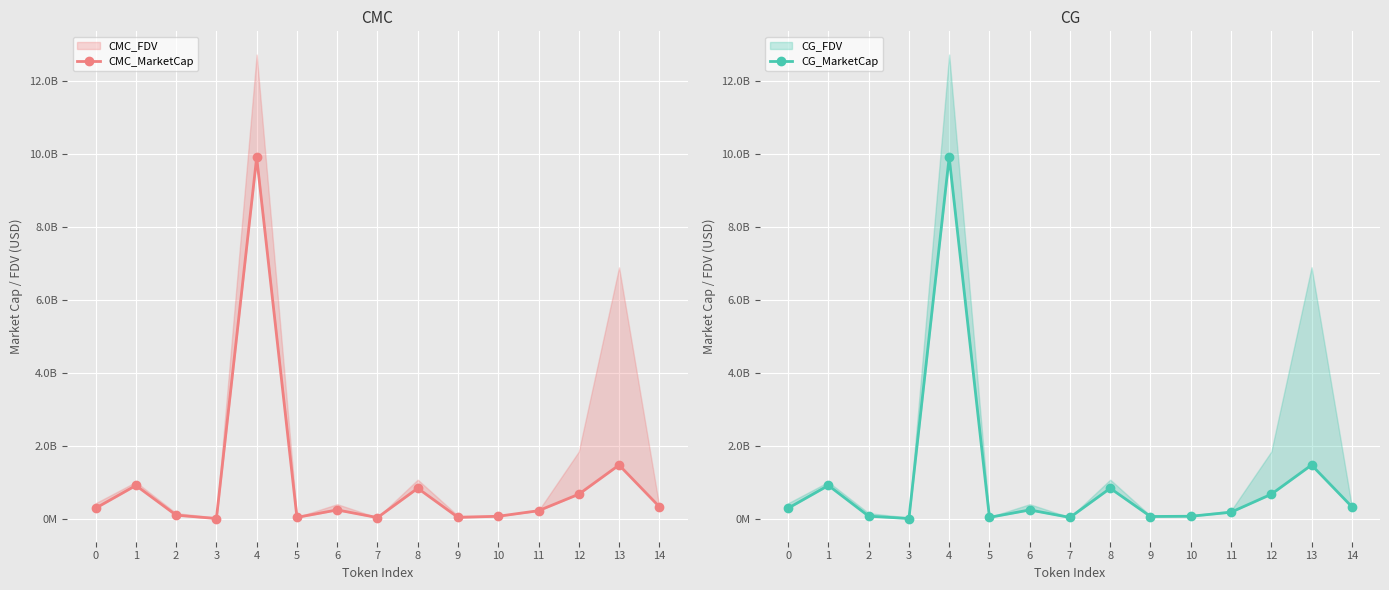

Reading right to left, list all the values displayed in this chart.

CMC_MarketCap: 339598921.6	1481501573.7	681547547.0	229601091.0	77066514.6	46363384.9	845068471.4	40994800.2	250532481.0	46814280.6	9913854183.2	15109625.9	106924385.6	921392379.7	298191016.3
CG_MarketCap: 338997885.0	1481957135.0	681206394.0	188060944.0	77236450.0	70546959.0	844978937.0	45093034.0	250228101.0	47185650.0	9914951178.0	15132303.0	79997278.0	922170755.0	298119138.0